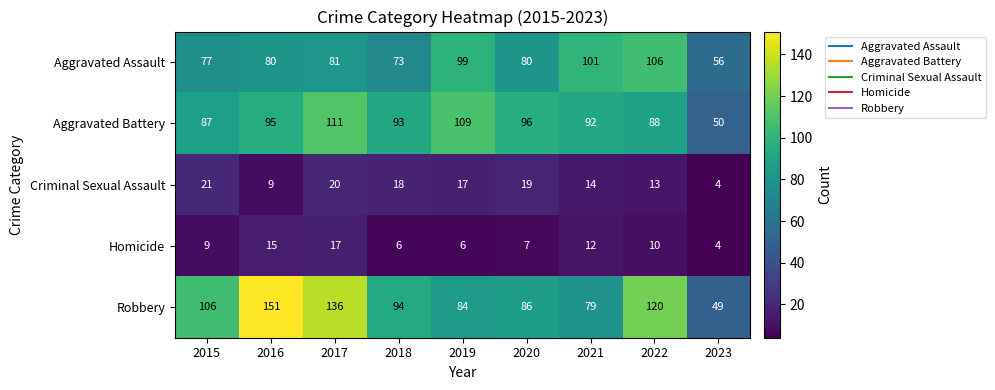

What is the sum of all Homicide values?

86